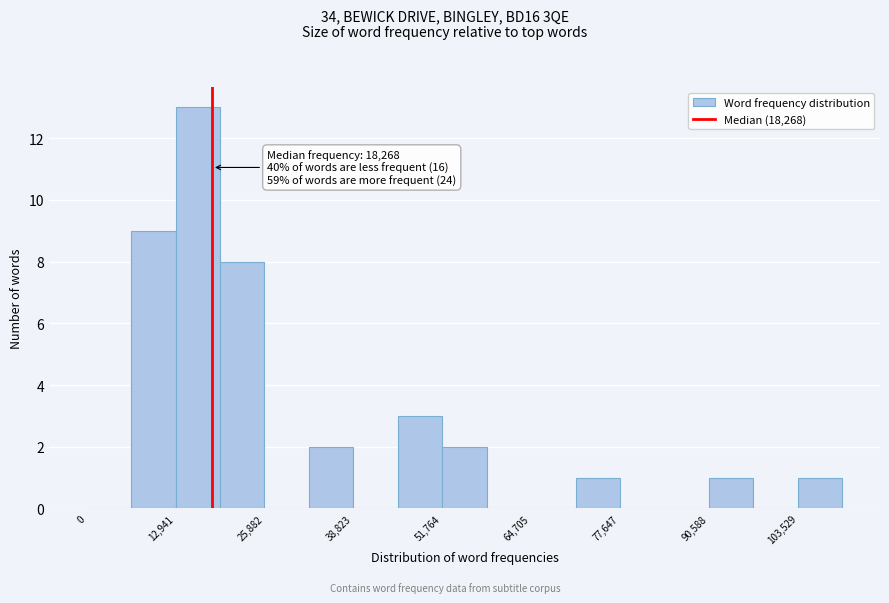

Read against the x-axis, roughly where is the centre of the tallest bar?

16000